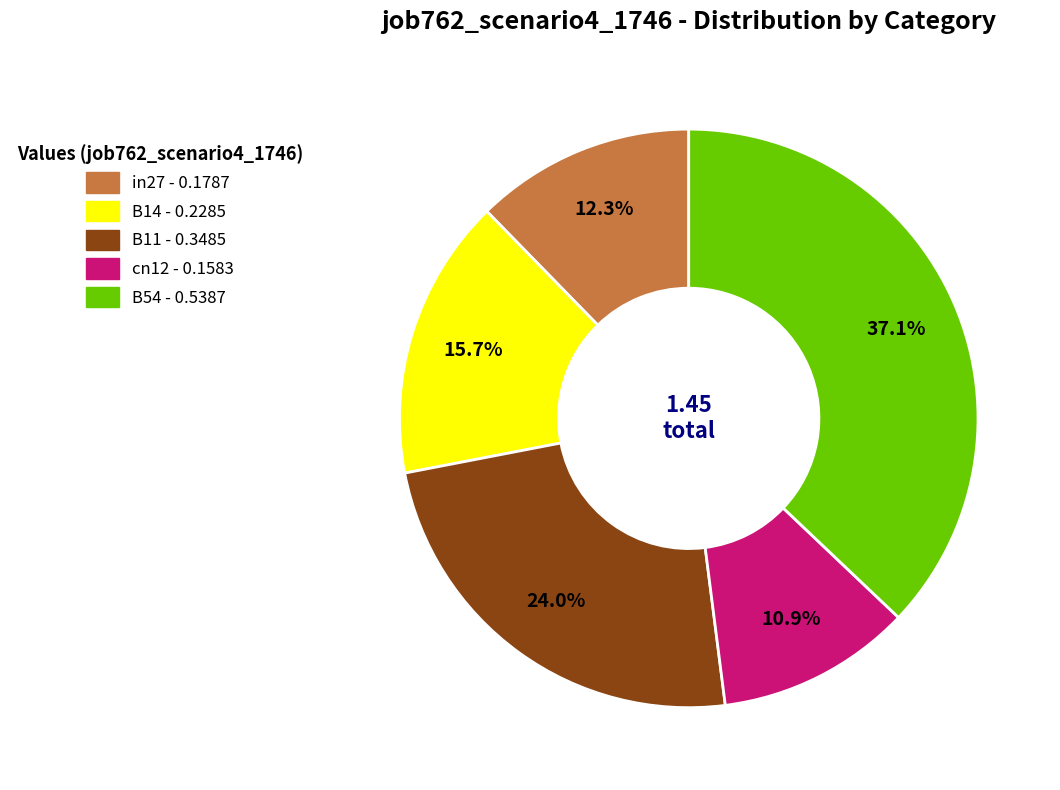

Is there a majority slice in this chart?

No